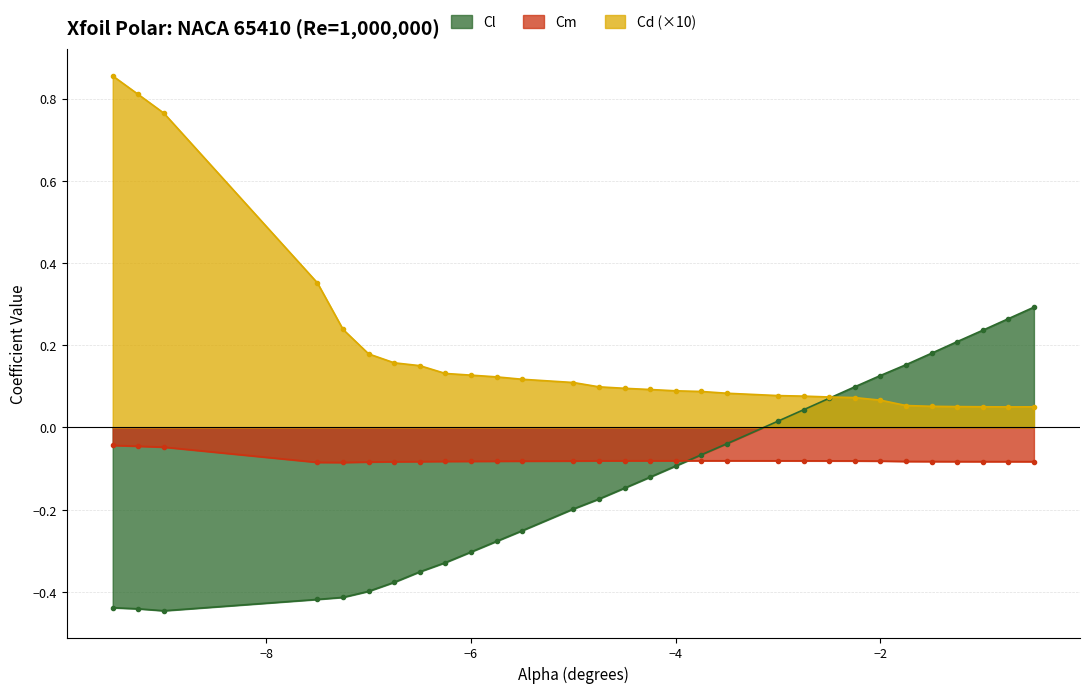

Which has a higher value, -2.25 or -2.5?

-2.25